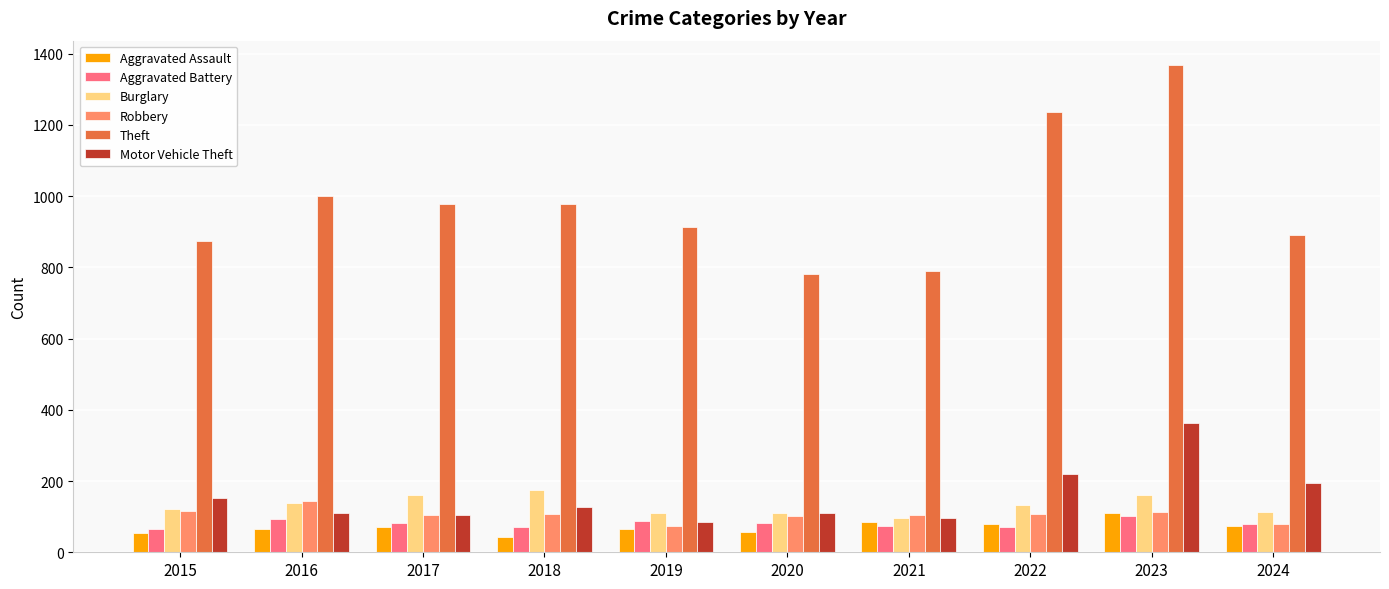

What are all the series names shown in the legend?

Aggravated Assault, Aggravated Battery, Burglary, Robbery, Theft, Motor Vehicle Theft